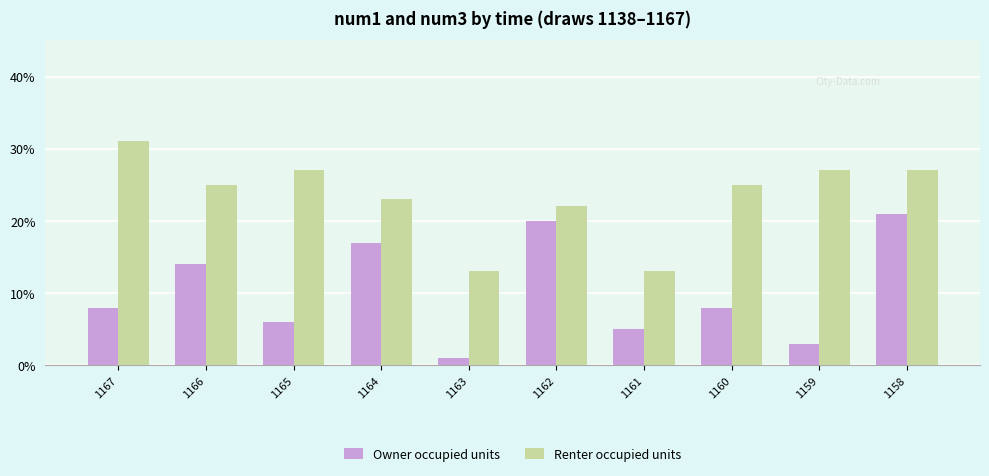

The Owner occupied units series shows 5 at 1161. True or false?

True